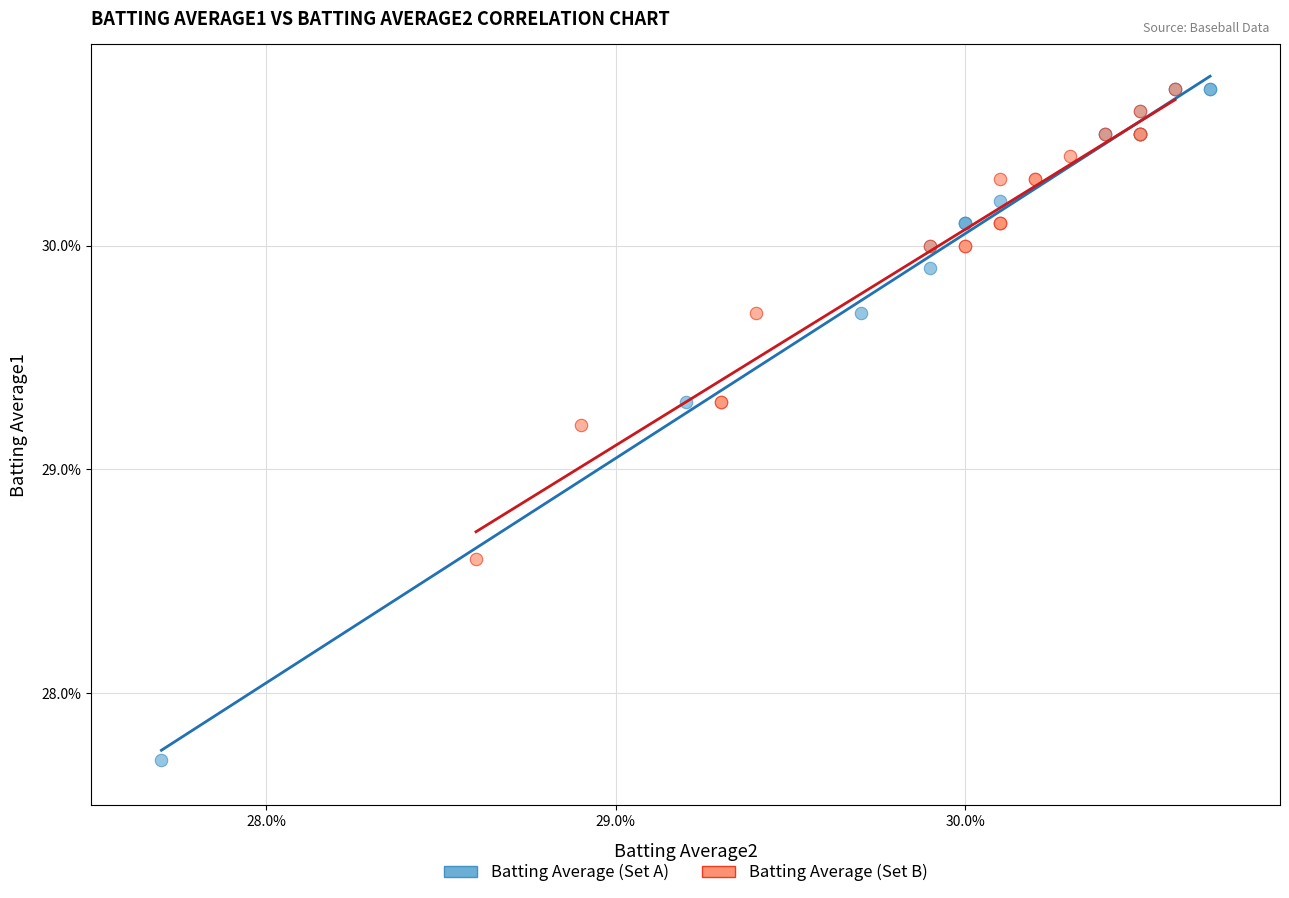

What are all the series names shown in the legend?

Batting Average (Set A), Batting Average (Set B)